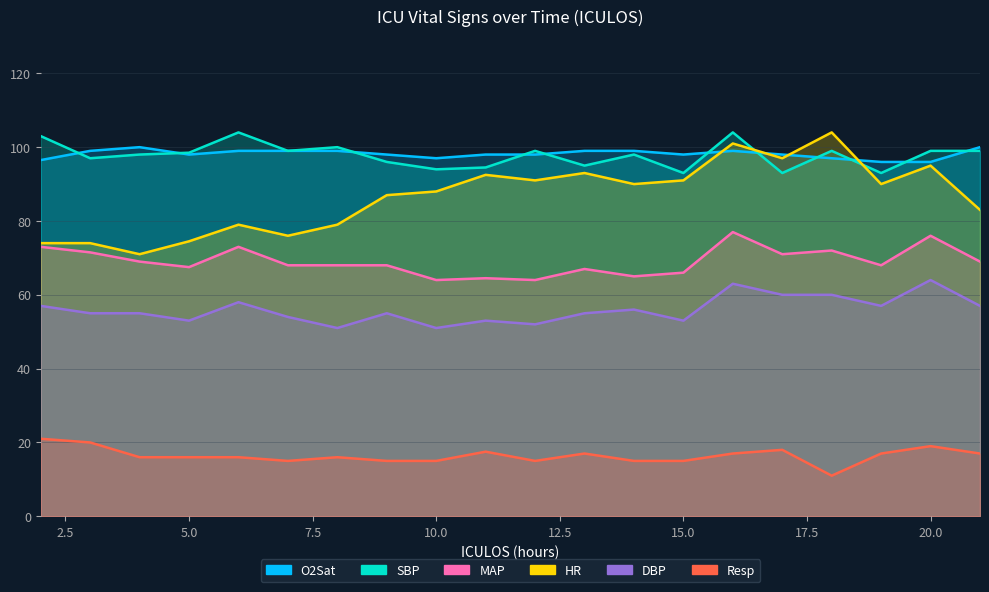

What is the spread (max minus min) of values at 18?

93.0